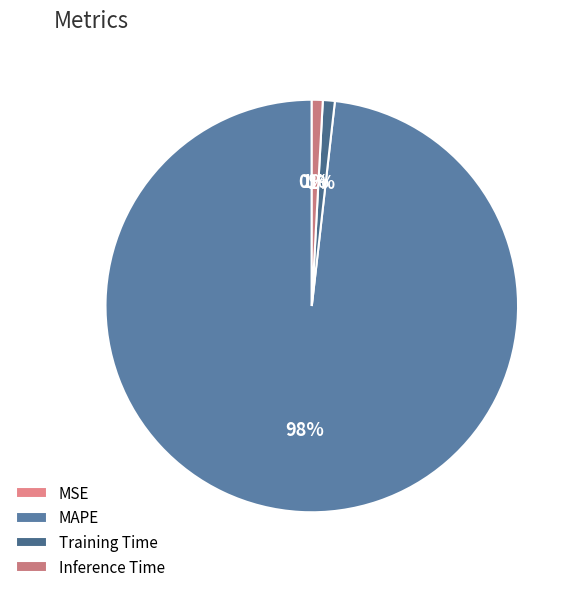

To the nearest percent, what is the combined percentage of MSE and MAPE?

98%